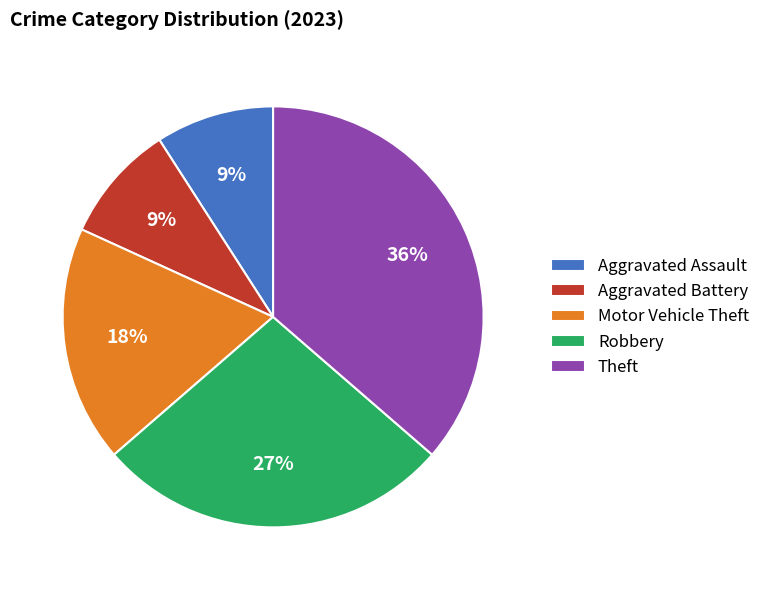

How many segments does this pie chart have?

5